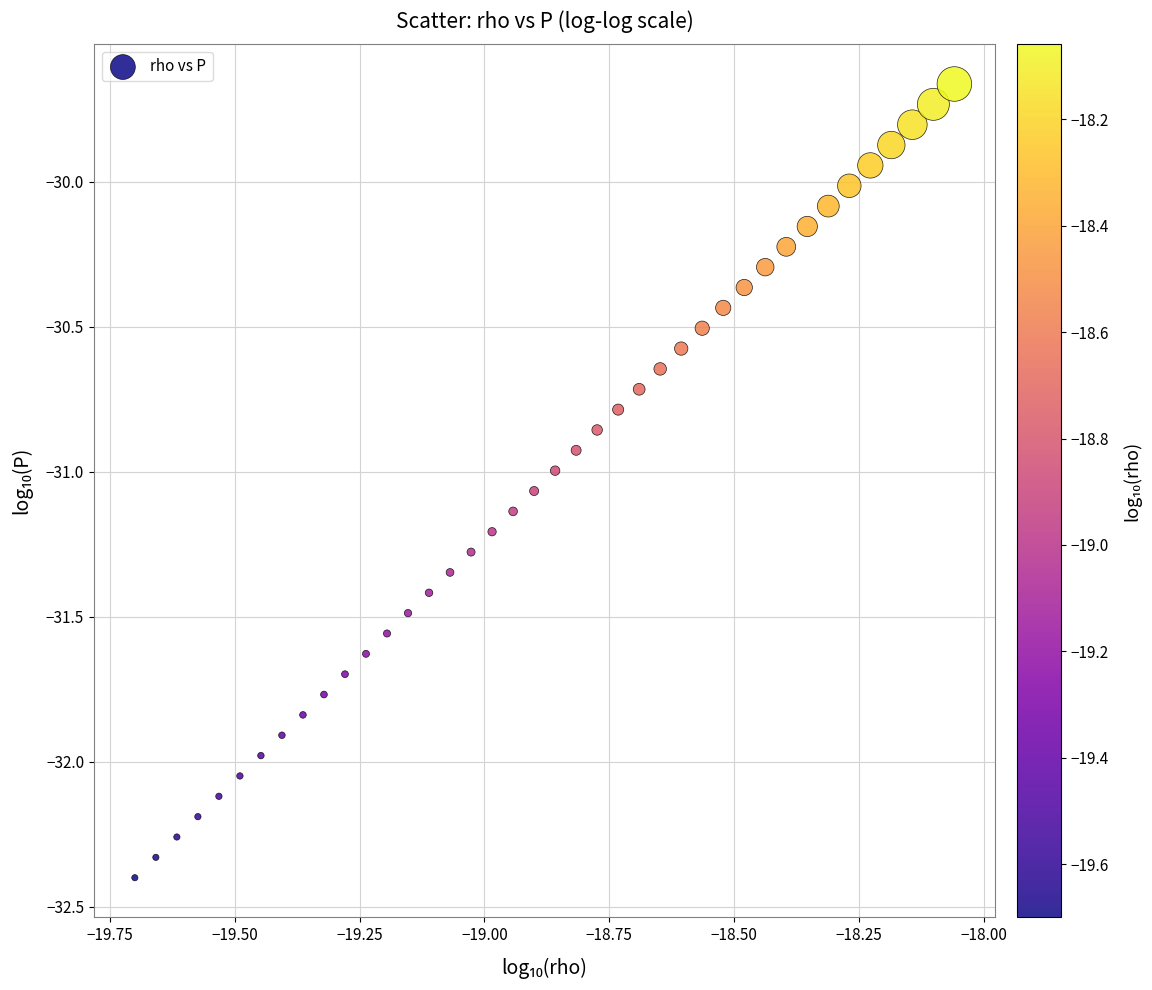

What is the range of X values (max minus min)?

1.6